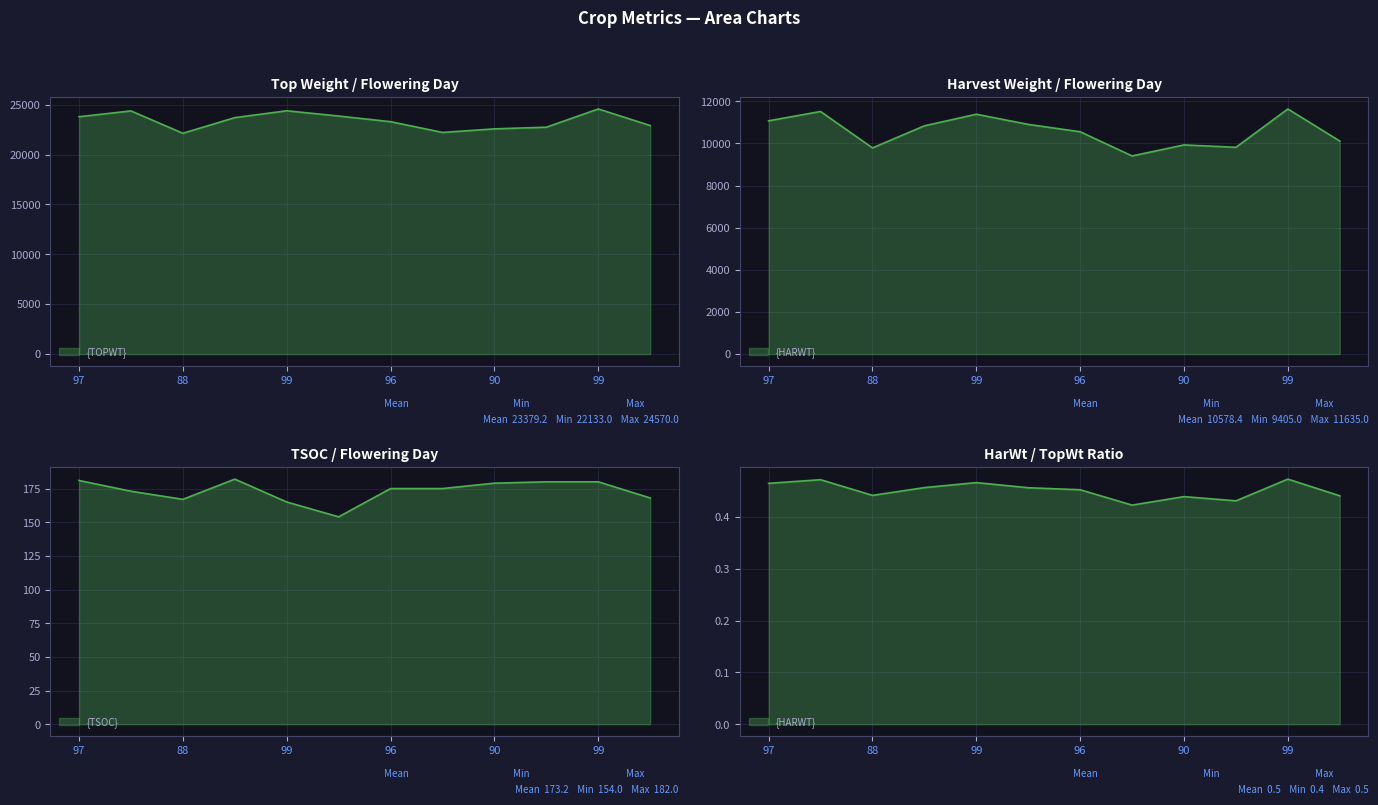

Rank the series by their average value, from highest to lowest.

TOPWT, HARWT, TSOC